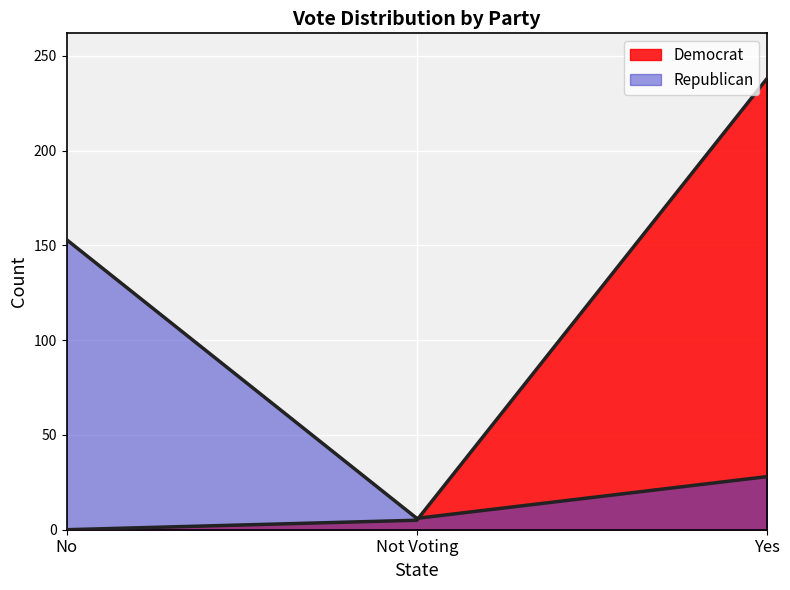

At which category is the sum across all series the highest?

Yes